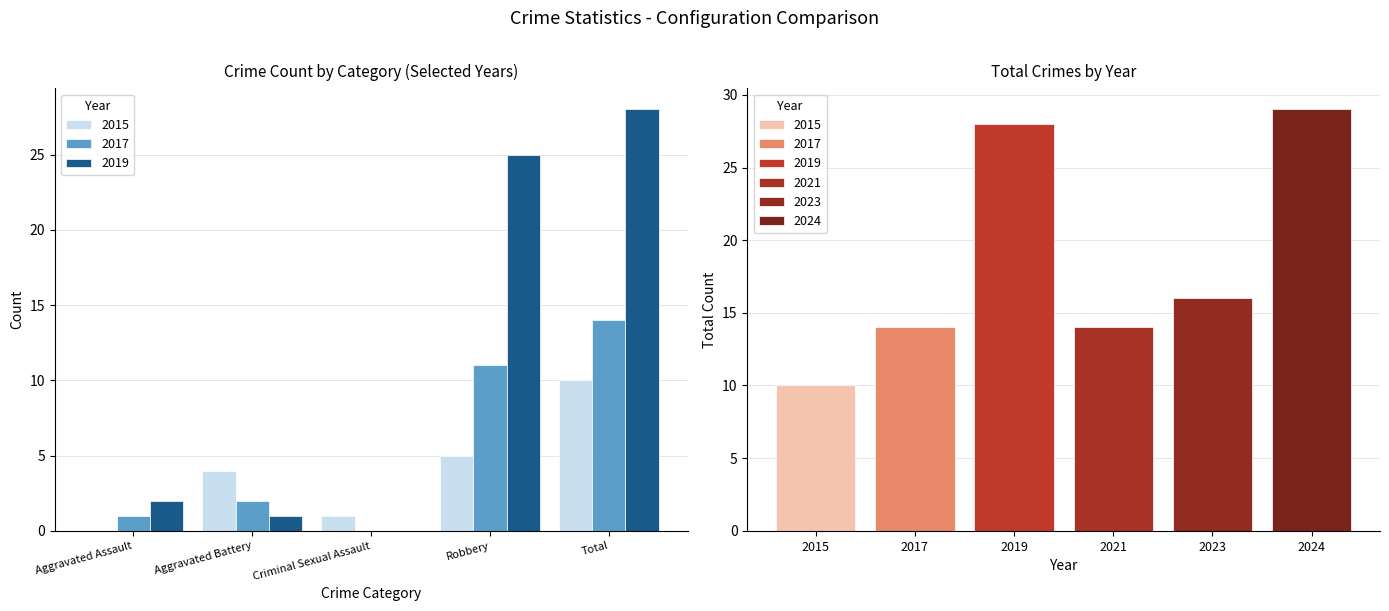

What is the value of the 2017 bar at the 1st from the left?

1